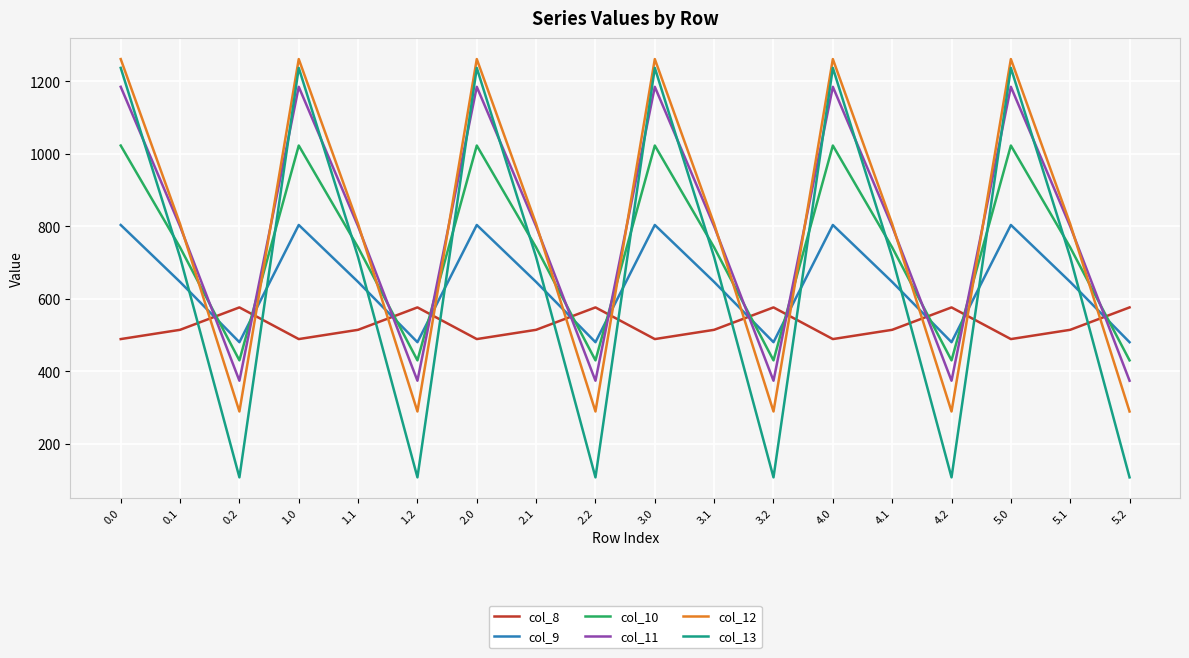

What is the difference between the second highest and second lowest values in the col_11 series?

810.8